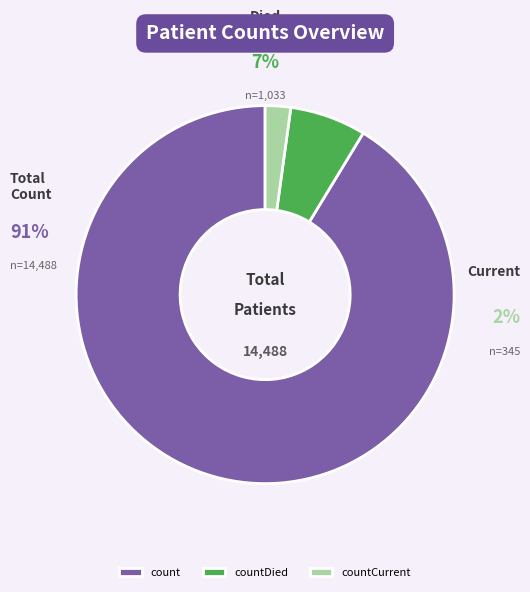

What is the change in value from countDied to countCurrent?

-688